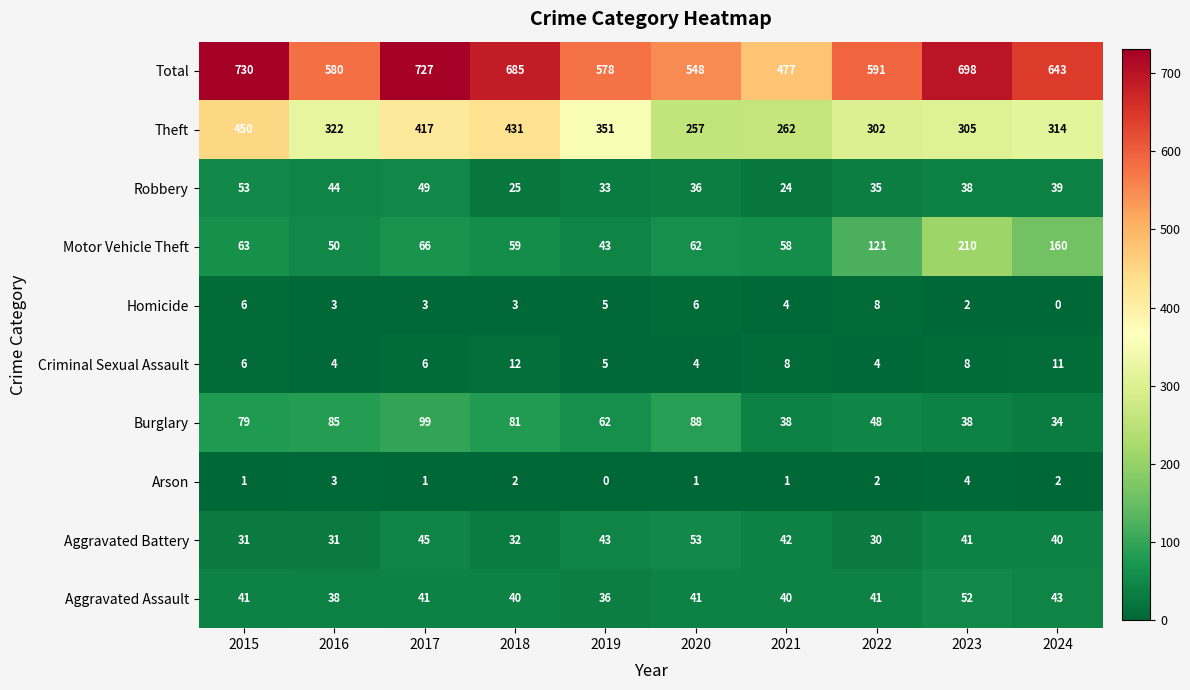

At which category is the sum across all series the highest?

2015